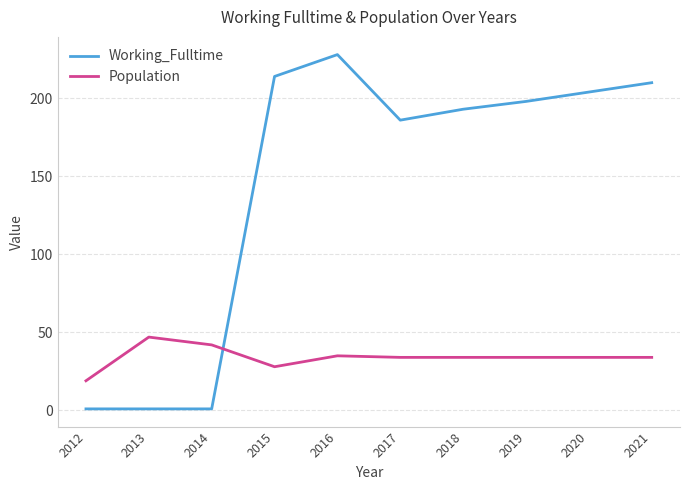

True or false: Population has a value of 20 at 2021.

False